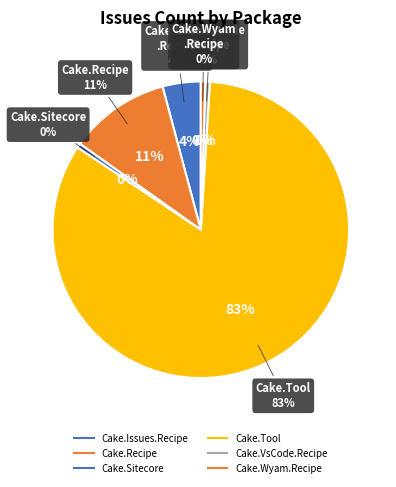

To the nearest percent, what is the difference between the Cake.Recipe and Cake.Issues.Recipe slice percentages?

7%